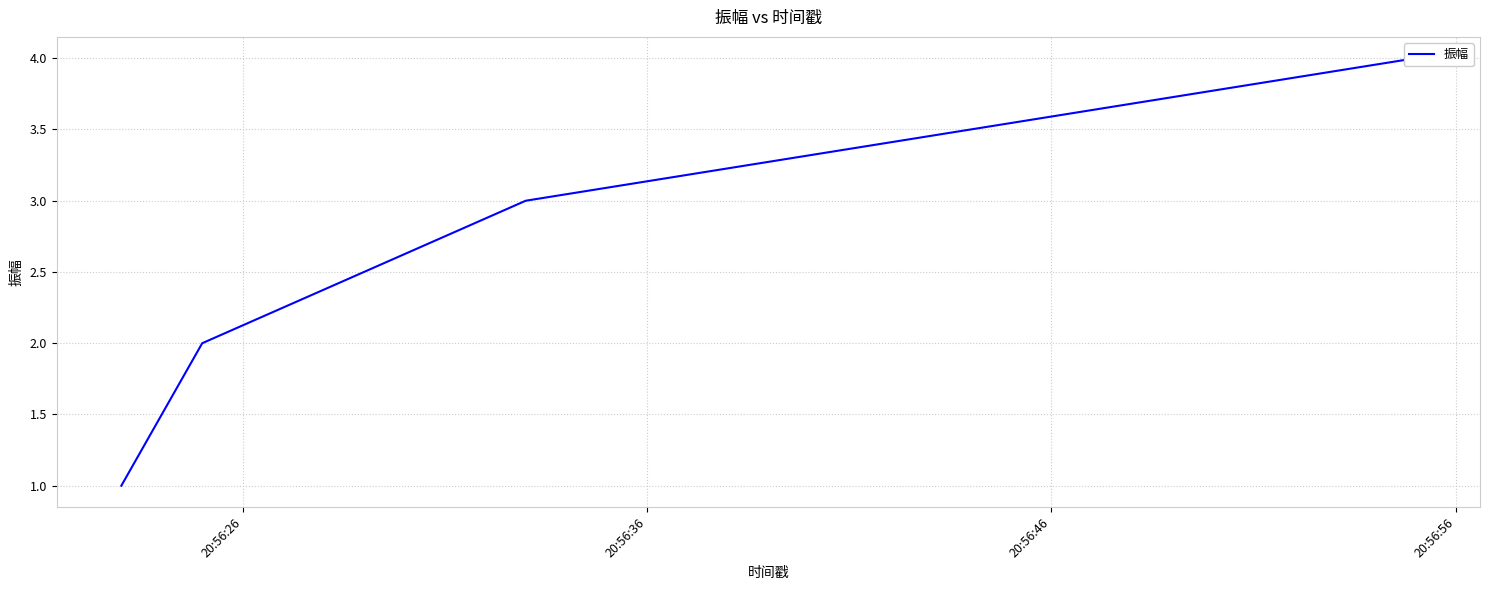

What is the ratio of the value at 20:56:46 to the value at 20:56:56?

0.8